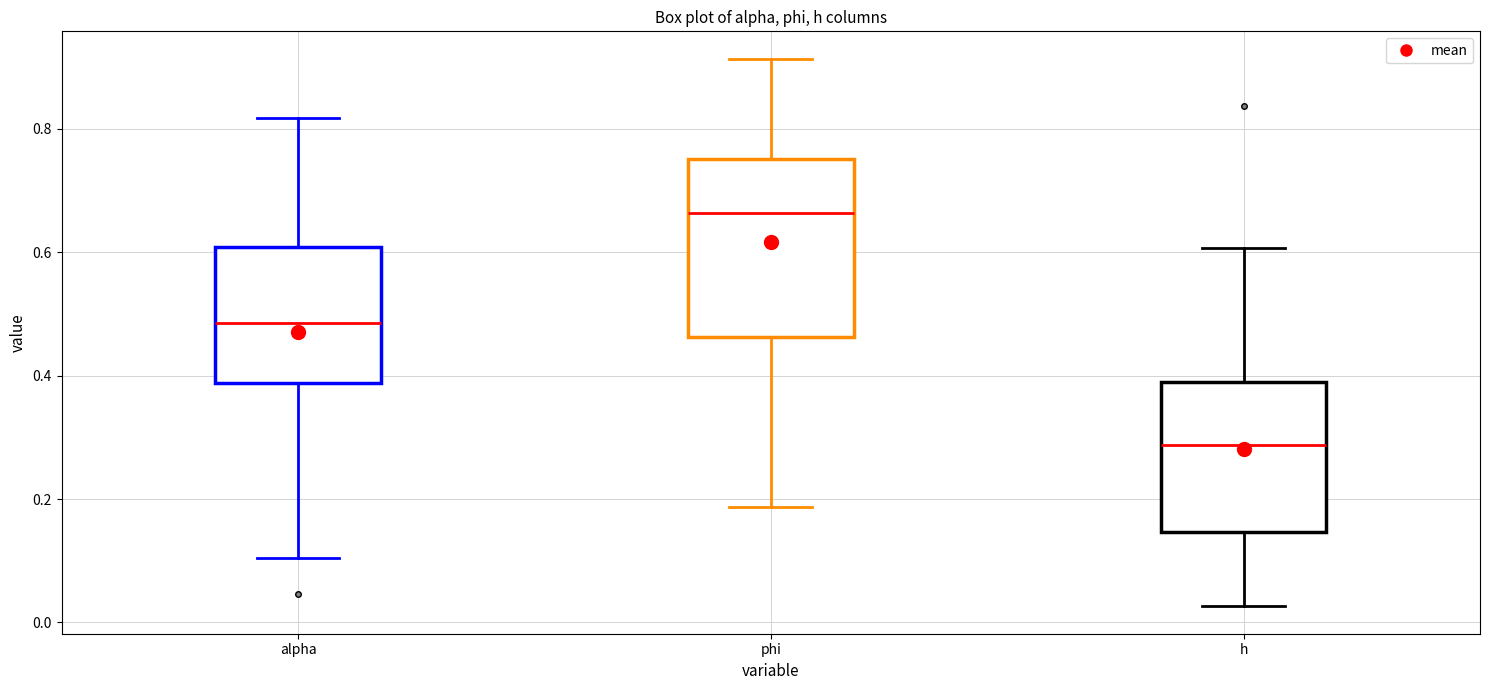

Which box is the tallest, from its lower edge to its upper edge?

phi